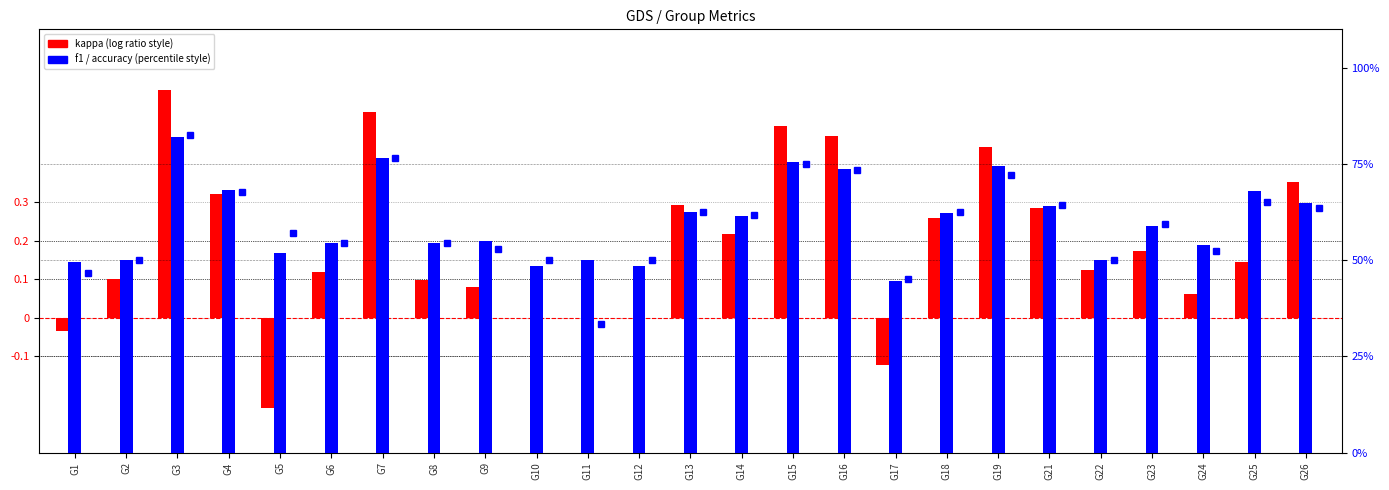

What is the total value across all series at G23?

118.3